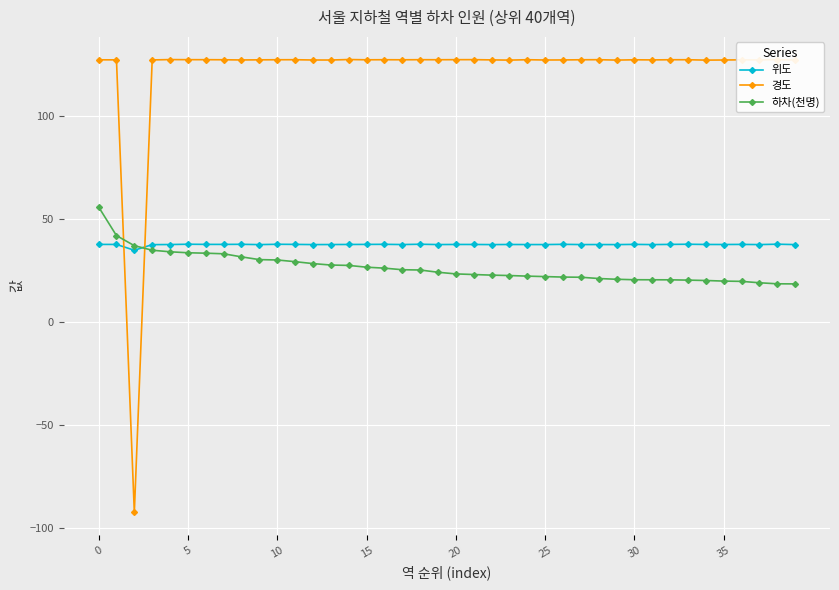

True or false: 위도 and 경도 cross at least once.

True